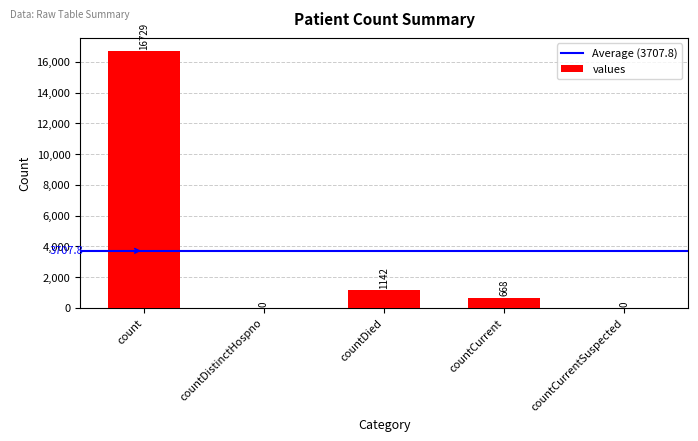

How many distinct data groups are displayed?

1